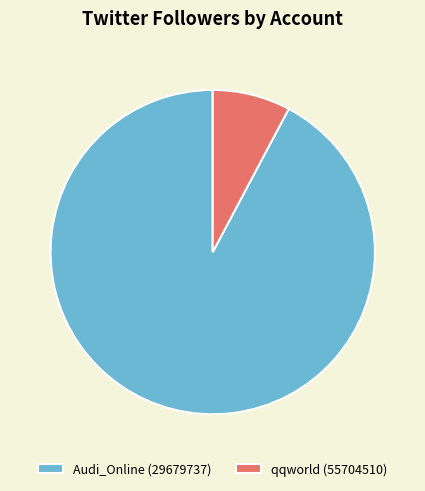

What is the ratio of the value at Audi_Online (29679737) to the value at qqworld (55704510)?

11.9